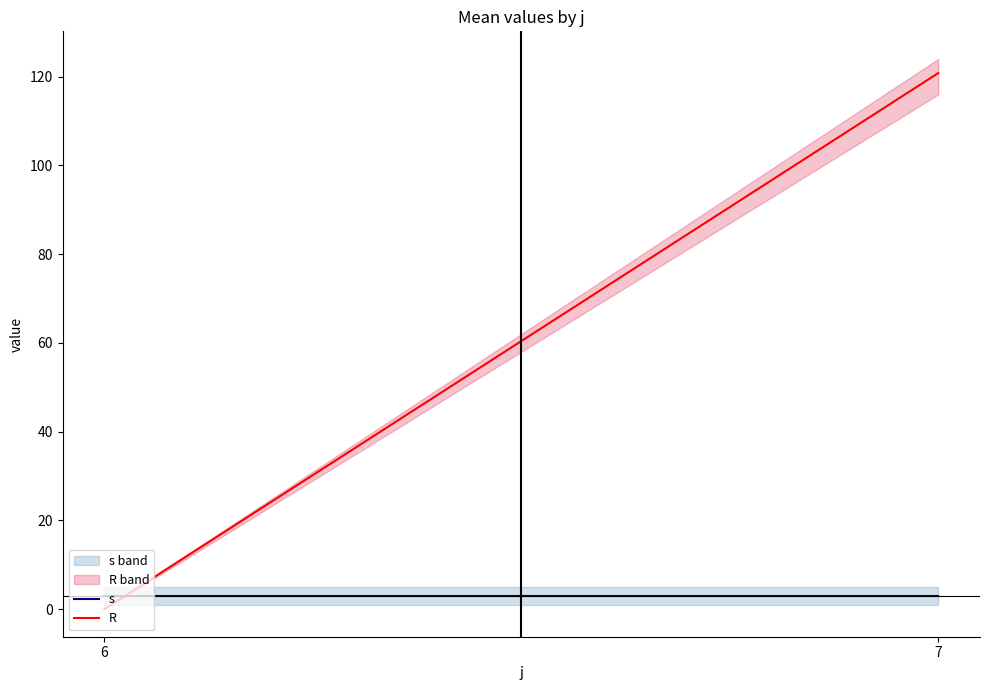

What is the value of the s point at the 1st from the left?

3.0